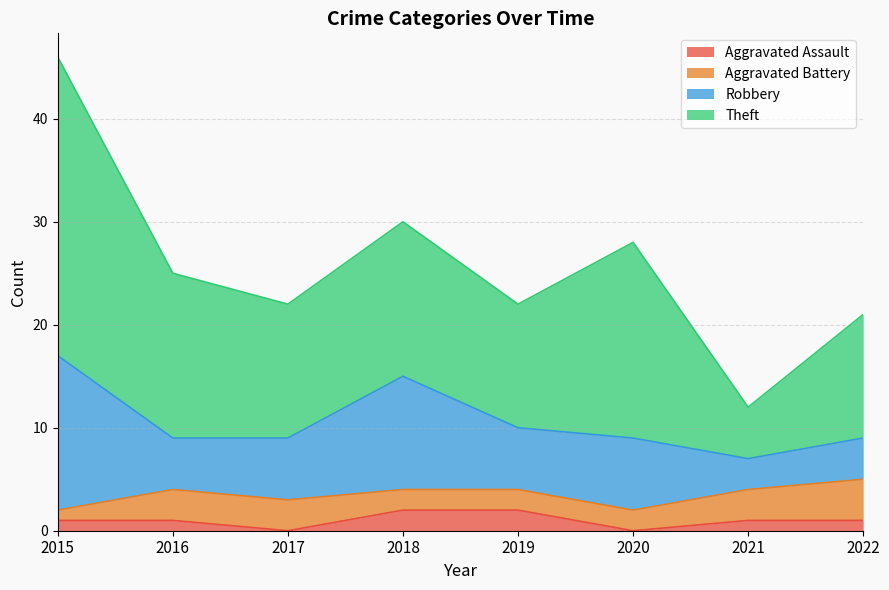

What is the difference between the maximum and minimum values in the Theft series?

24